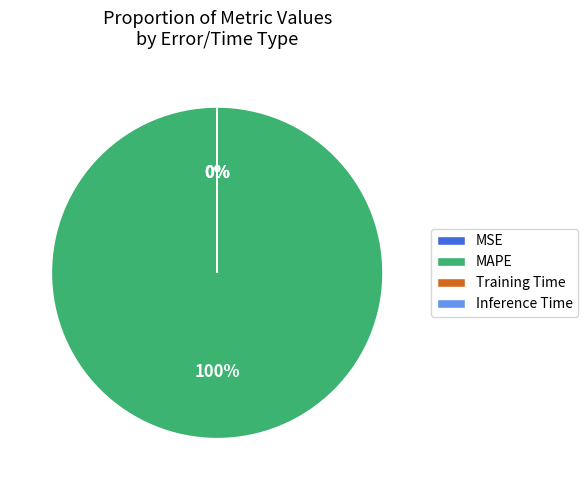

What is the largest slice in the pie chart?

MAPE